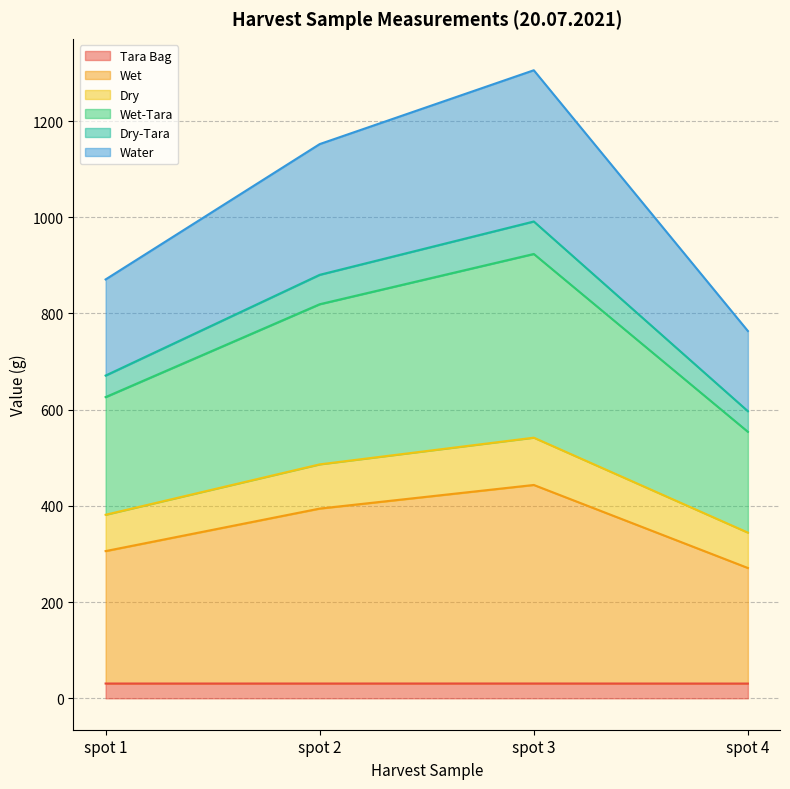

What is the maximum value for Tara Bag?

30.8